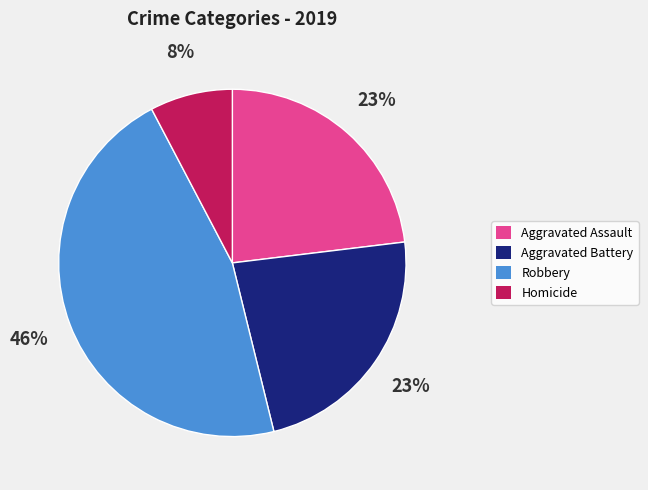

To the nearest percent, what is the difference between the largest and smallest slice percentages?

38%